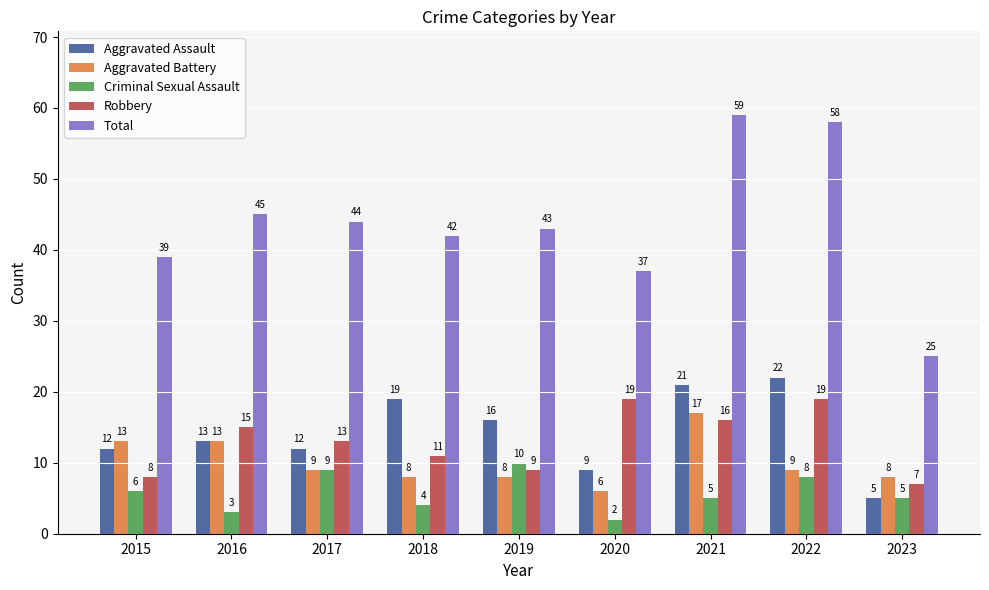

True or false: Criminal Sexual Assault has a value of 9 at 2017.

True